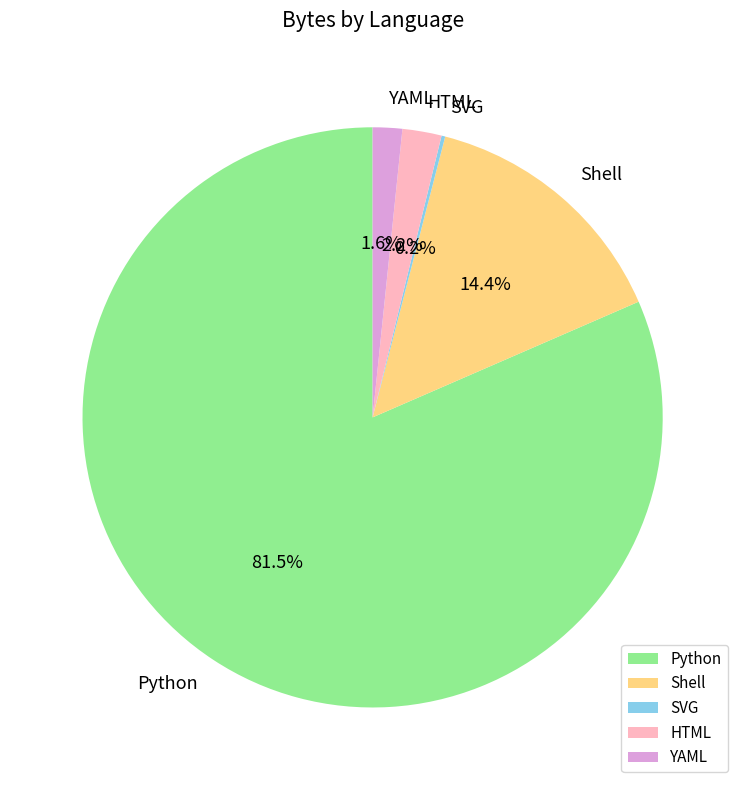

Does Python account for over 50% of the chart?

Yes